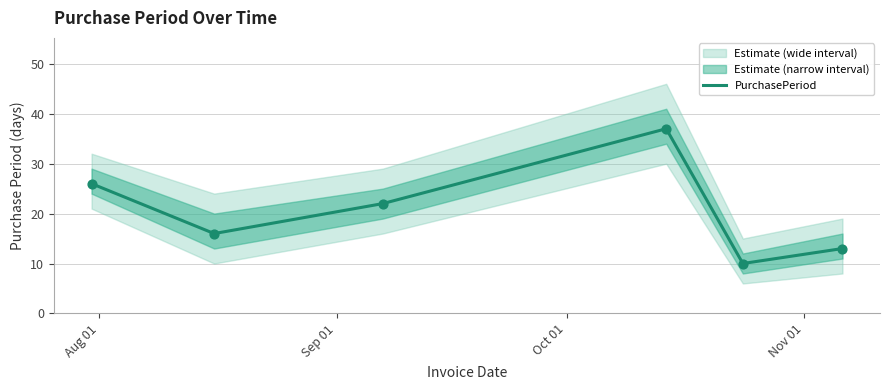

What is the lowest value of the PurchasePeriod series?

10